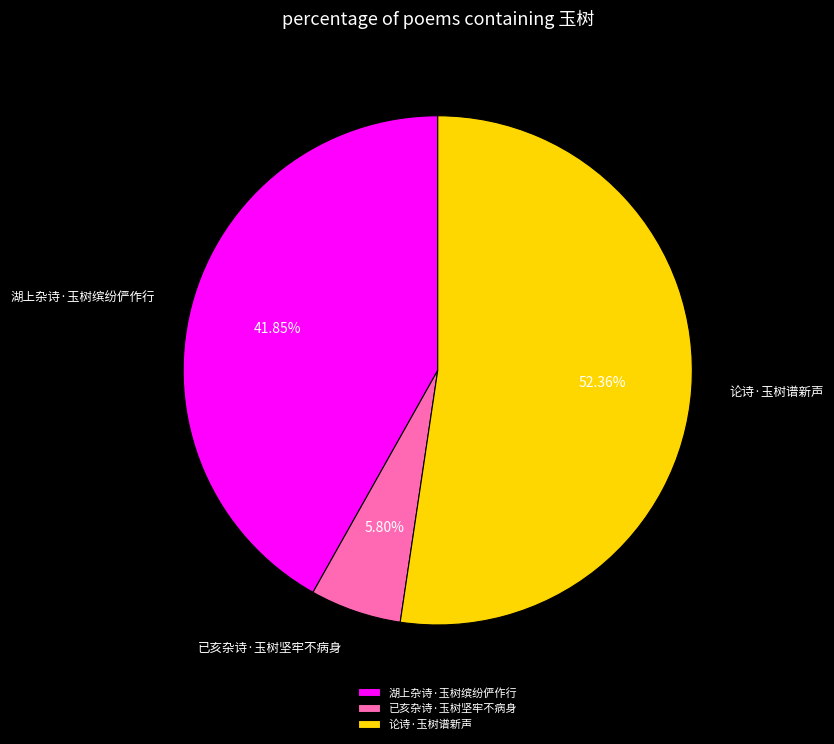

Which category has the biggest portion of the pie?

论诗·玉树谱新声